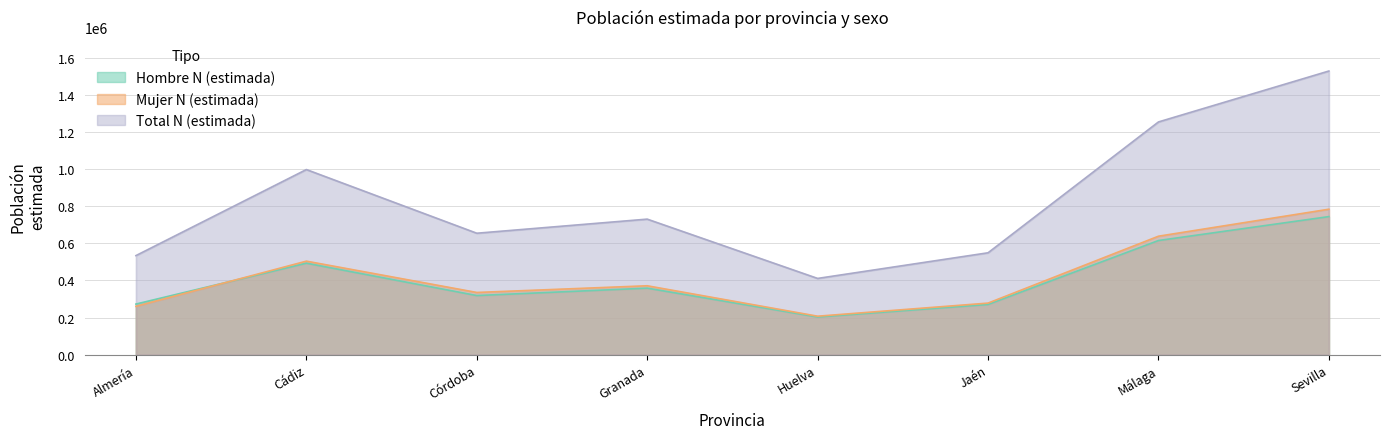

List the series in order of their peak value, highest first.

Total N (estimada), Mujer N (estimada), Hombre N (estimada)